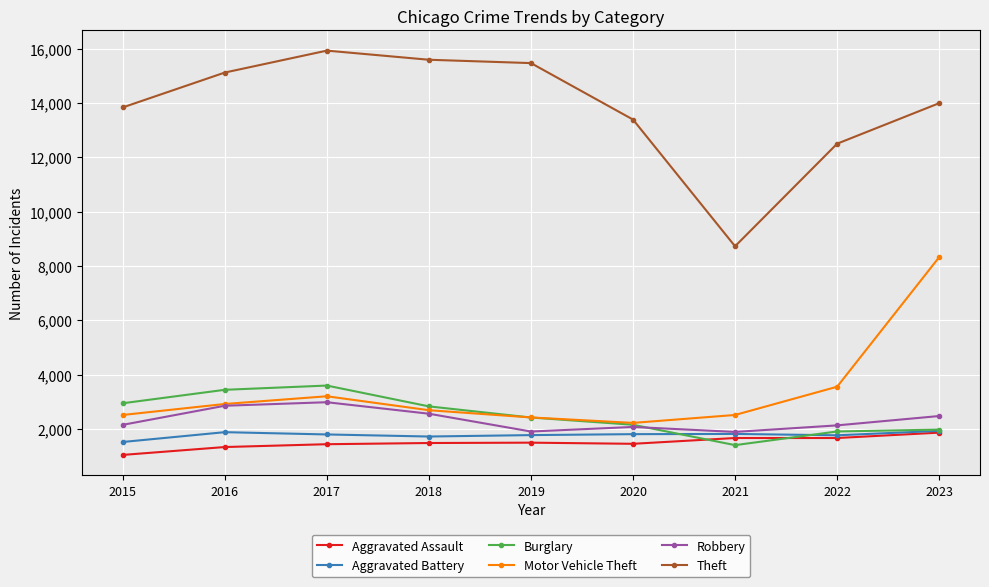

Which series has the largest range (max minus min)?

Theft